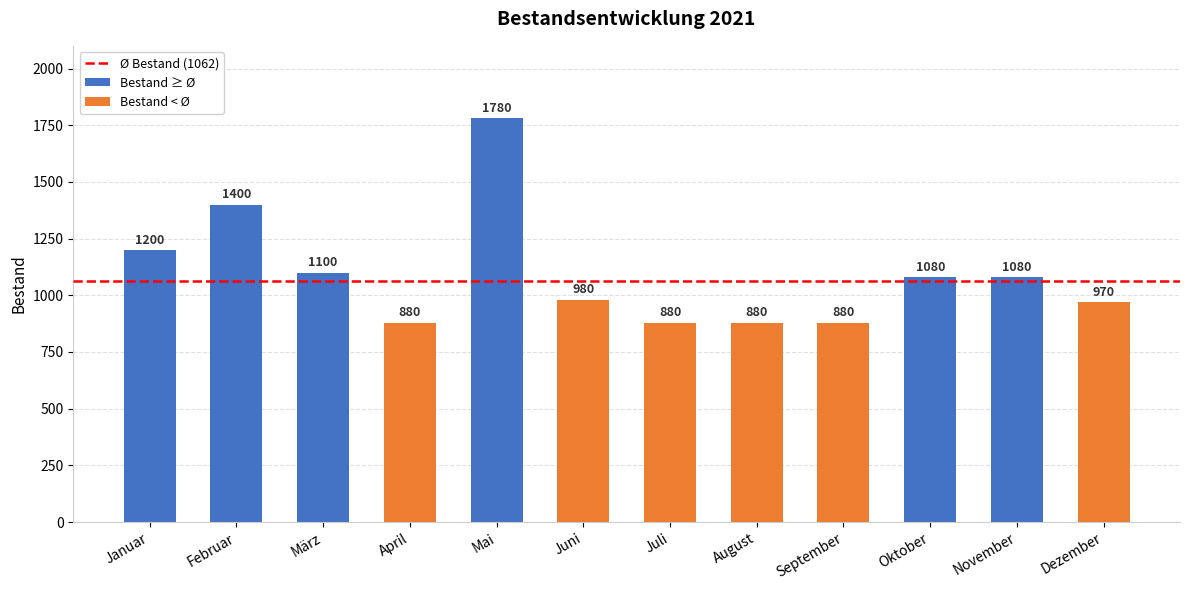

Reading left to right, what are all the values shown in this chart?

1200	1400	1100	880	1780	980	880	880	880	1080	1080	970